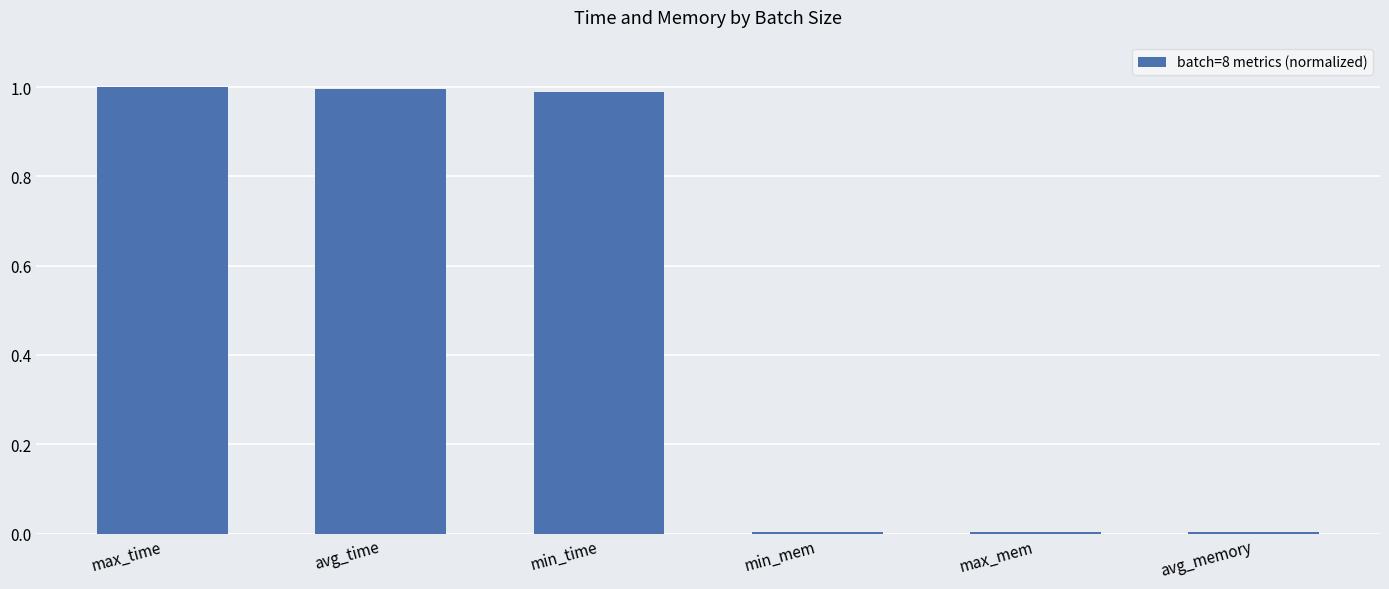

What is the sum of all values?

3.0